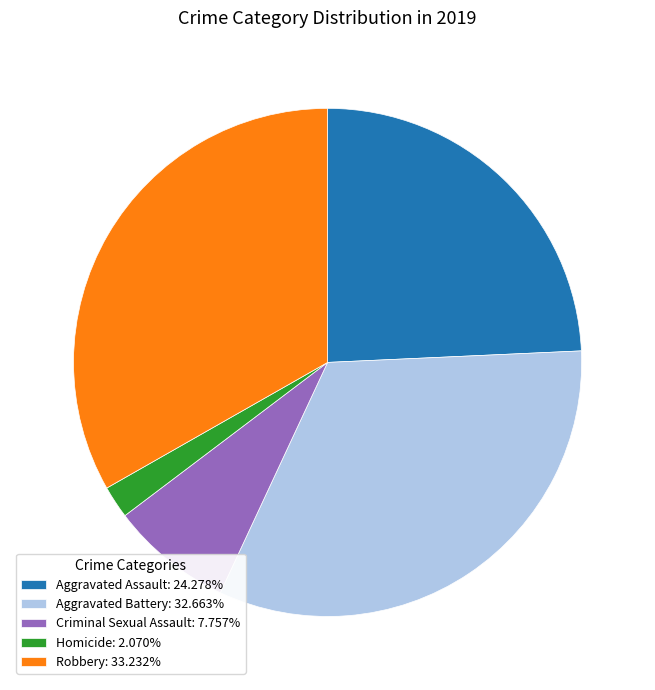

Which category has the biggest portion of the pie?

Robbery